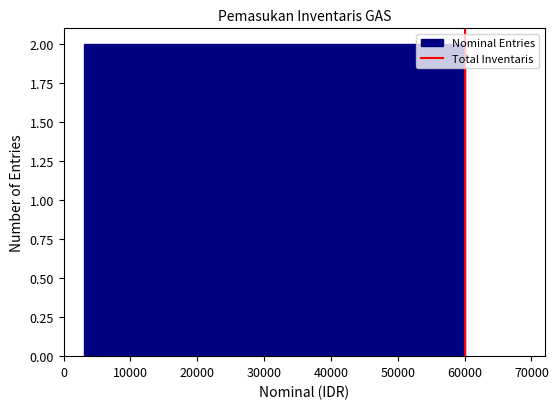

How tall is the bar that spans 8700 to 14400 on the x-axis? Neither the bar edges nor the heights are printed on the chart, so give them approximately, as read against the axes.

2